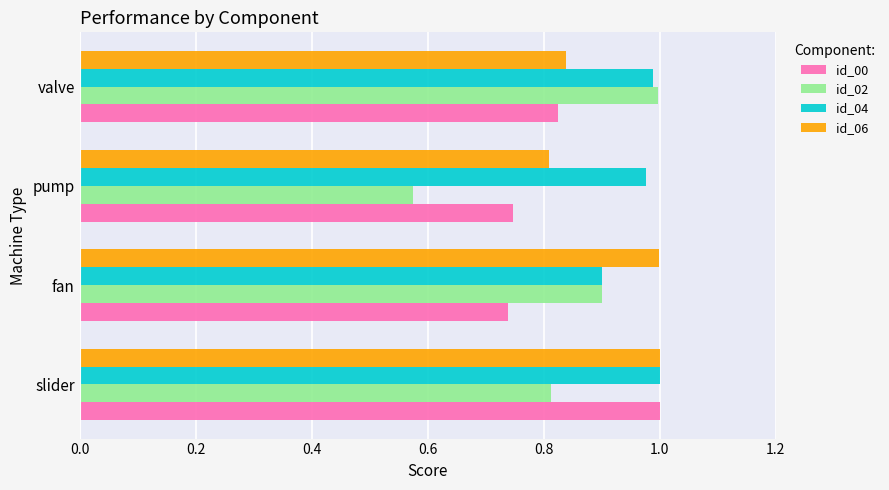

True or false: id_06 has a value of 1.0 at slider.

True